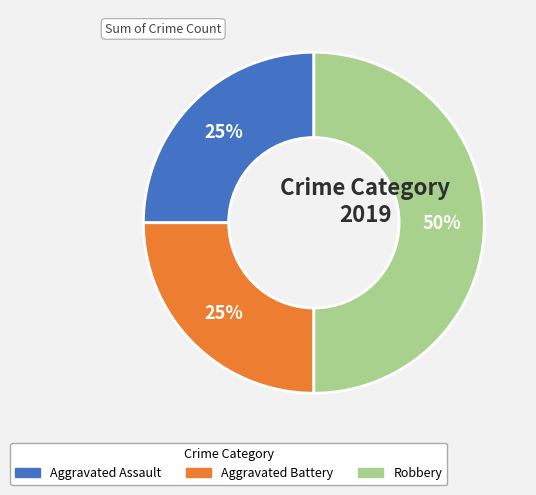

What is the ratio of the value at Robbery to the value at Aggravated Assault?

2.0